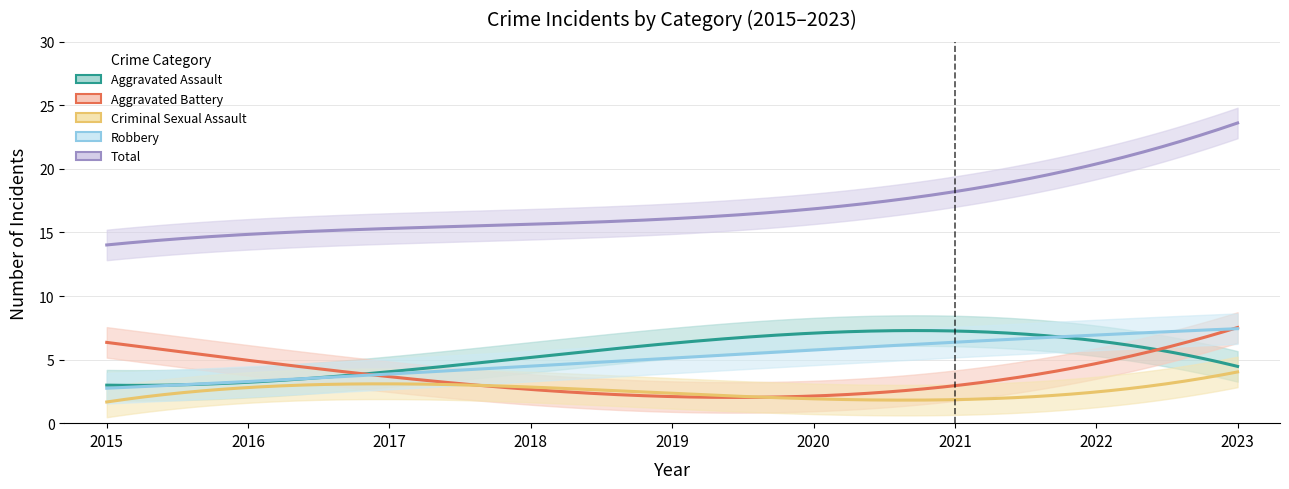

True or false: Total and Robbery cross at least once.

False